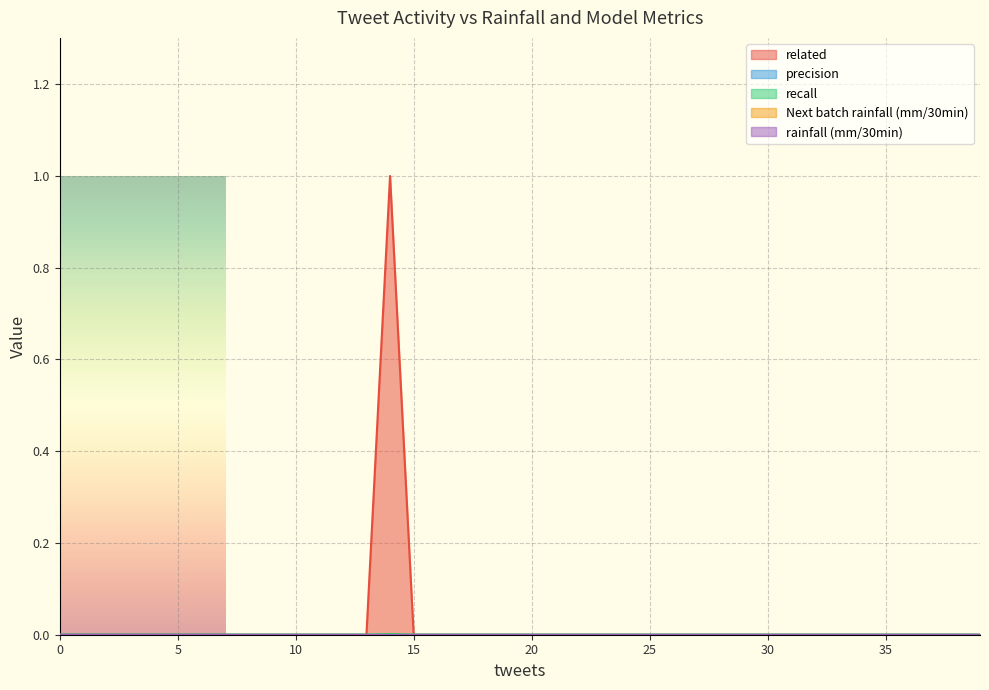

True or false: recall and precision cross at least once.

False